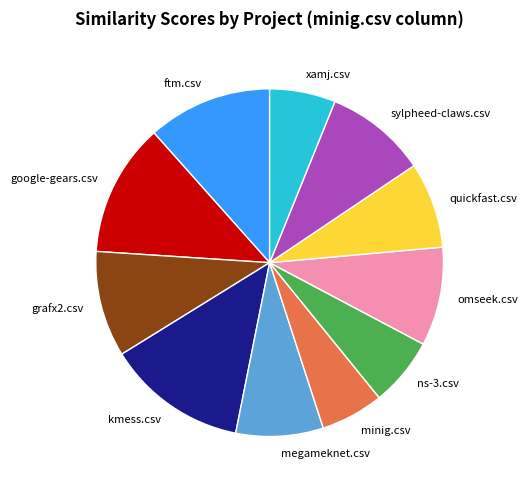

True or false: megameknet.csv accounts for 8% of the total.

True